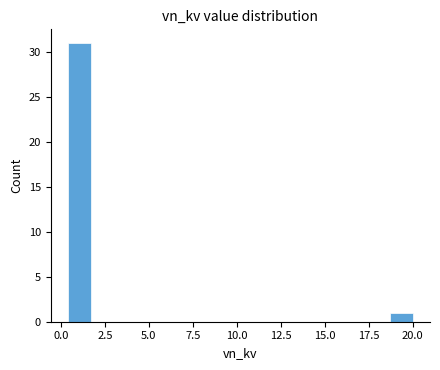

Read against the x-axis, roughly where is the centre of the tallest bar?

1.0